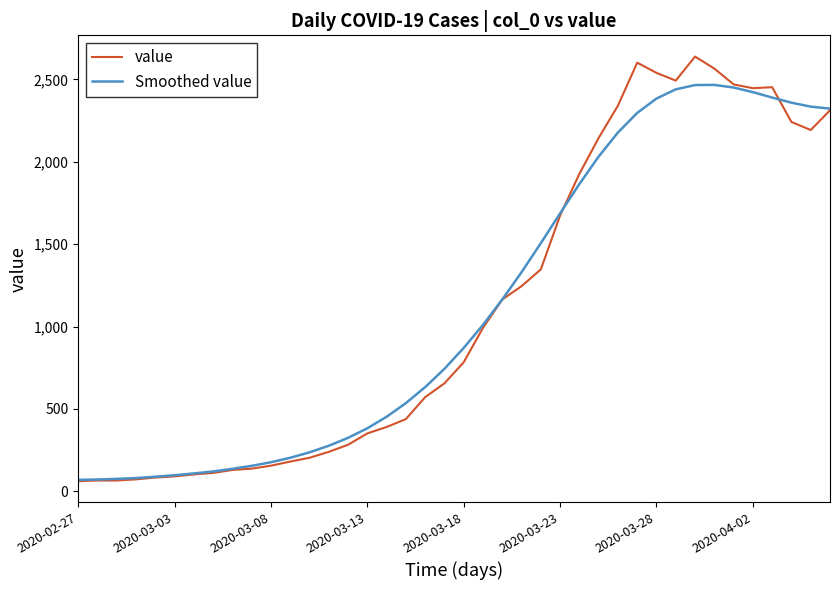

True or false: value has more than 0 interior local peaks.

True